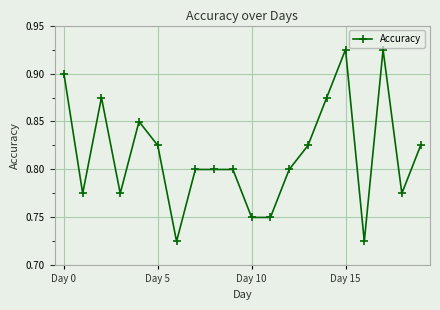

How many lines are shown in the chart?

1